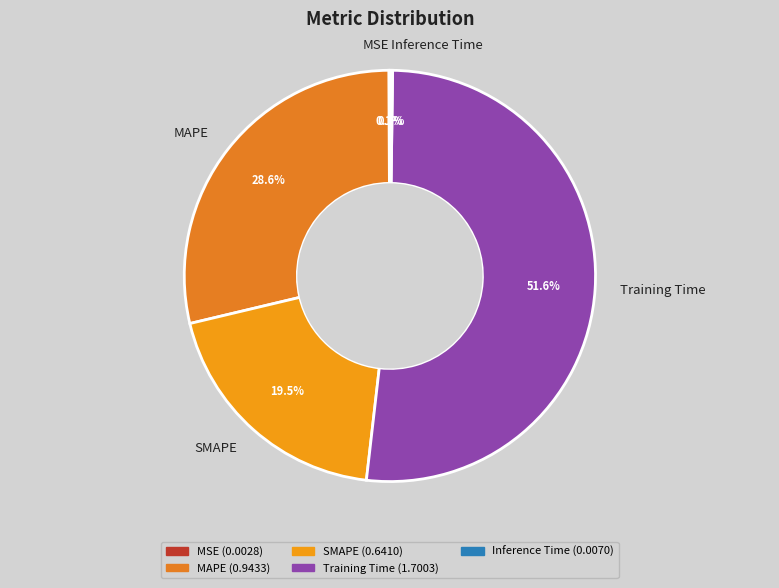

What portion of the pie excludes SMAPE?

80.5%